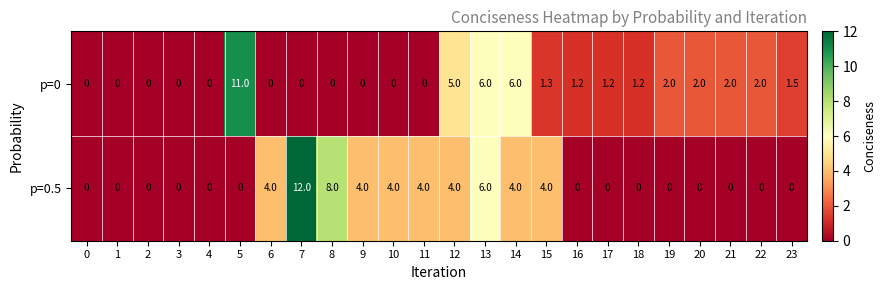

Rank the series by their average value, from highest to lowest.

p=0.5, p=0